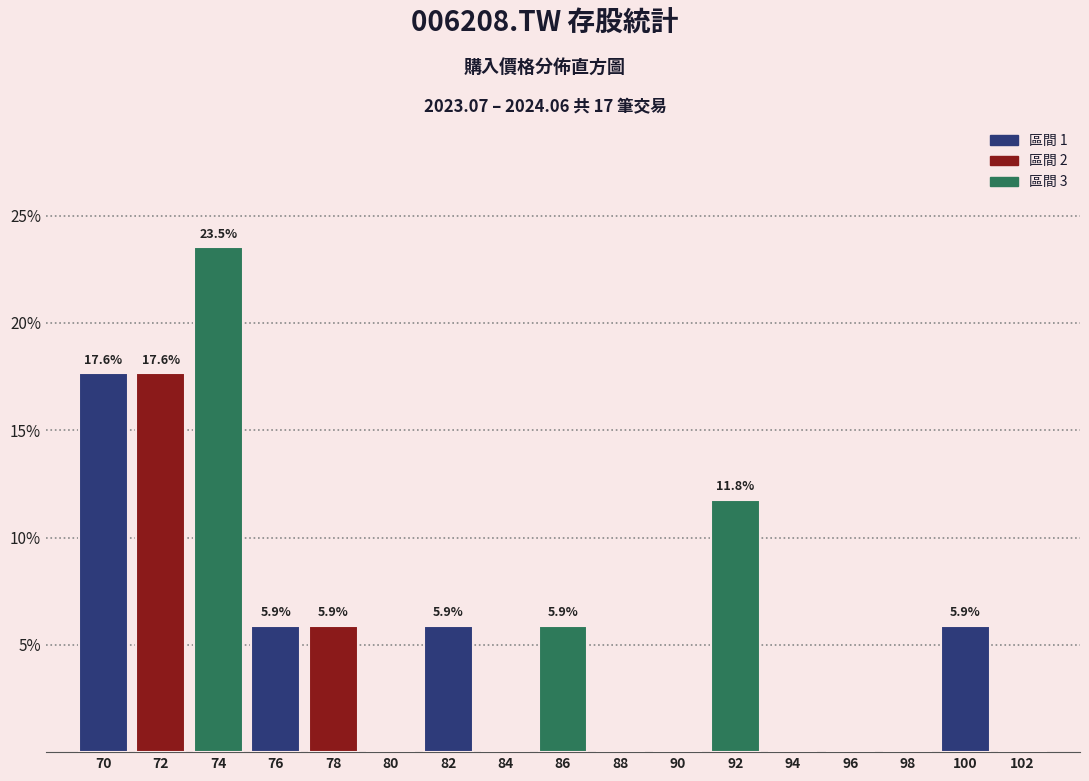

Reading left to right, what are all the values shown in this chart?

70=17.6	72=17.6	74=23.5	76=5.9	78=5.9	80=0.0	82=5.9	84=0.0	86=5.9	88=0.0	90=0.0	92=11.8	94=0.0	96=0.0	98=0.0	100=5.9	102=0.0